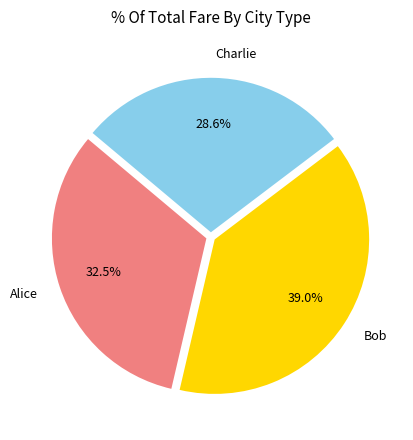

To the nearest percent, what is the difference between the Charlie and Alice slice percentages?

4%